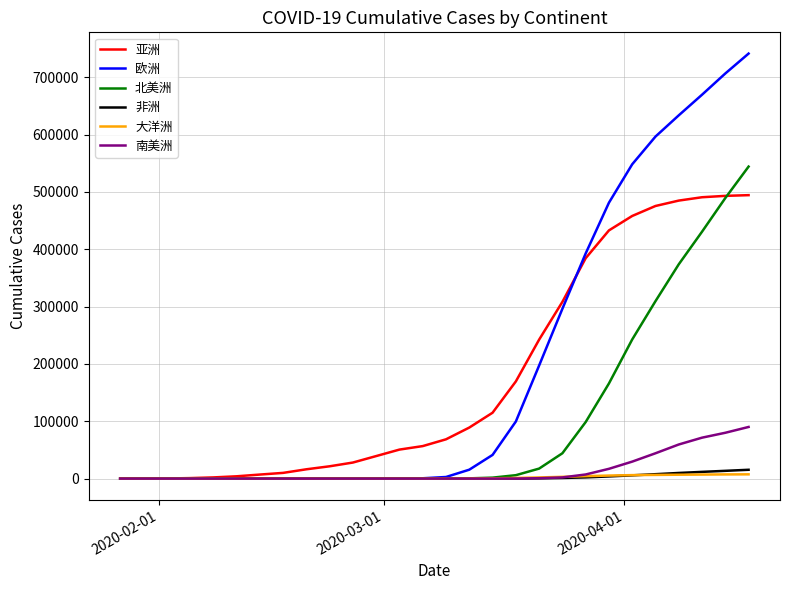

What is the maximum value for 南美洲?

90036